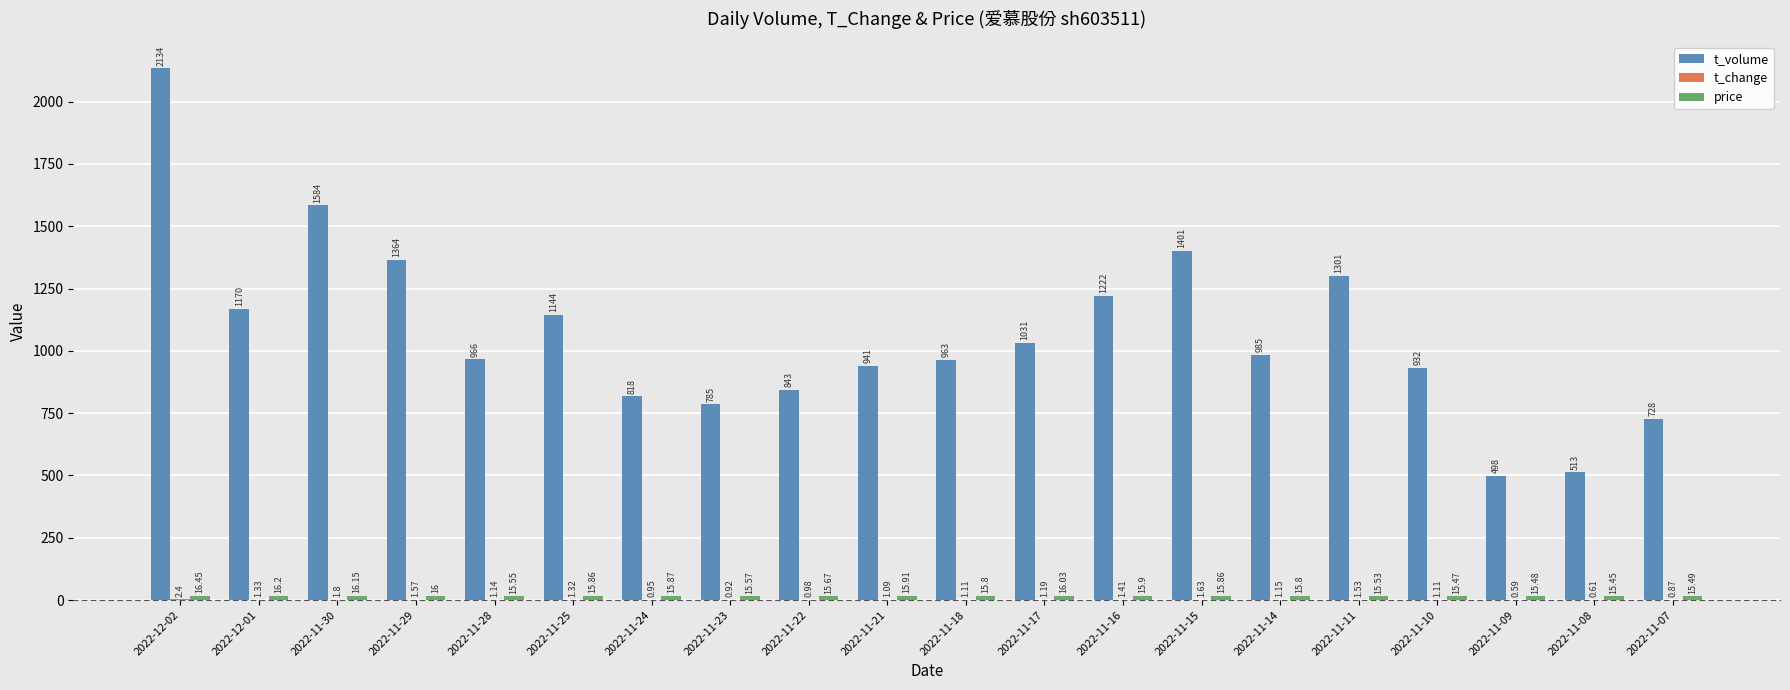

Which series has the largest total across all categories?

t_volume